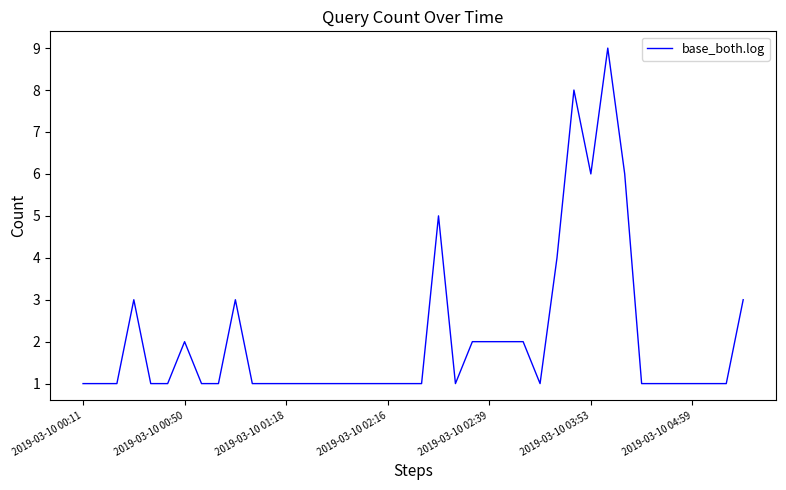

What is the difference between the second highest and second lowest values?

7